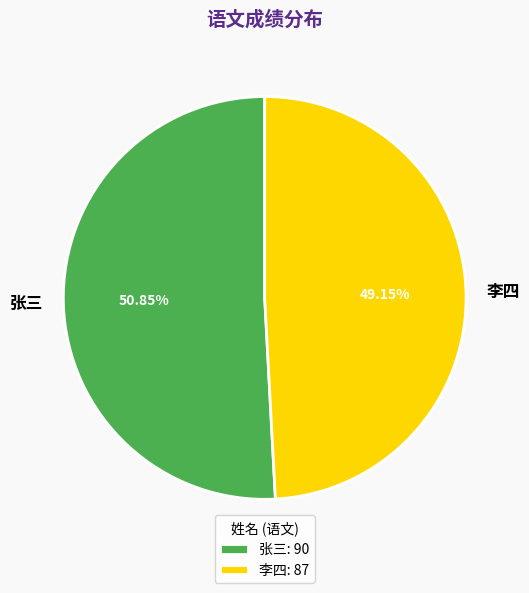

Is there a majority slice in this chart?

Yes